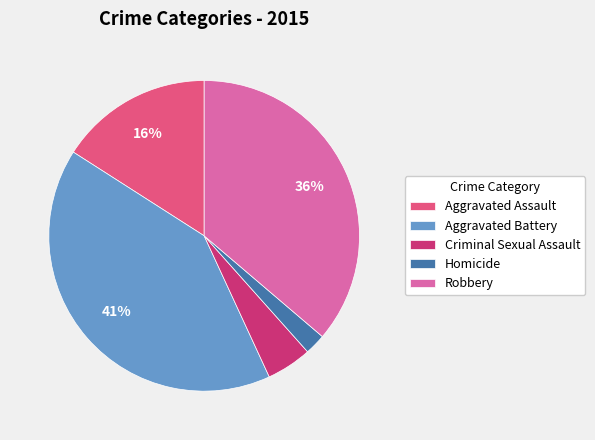

Is it true that Aggravated Battery is 52% of the pie?

False